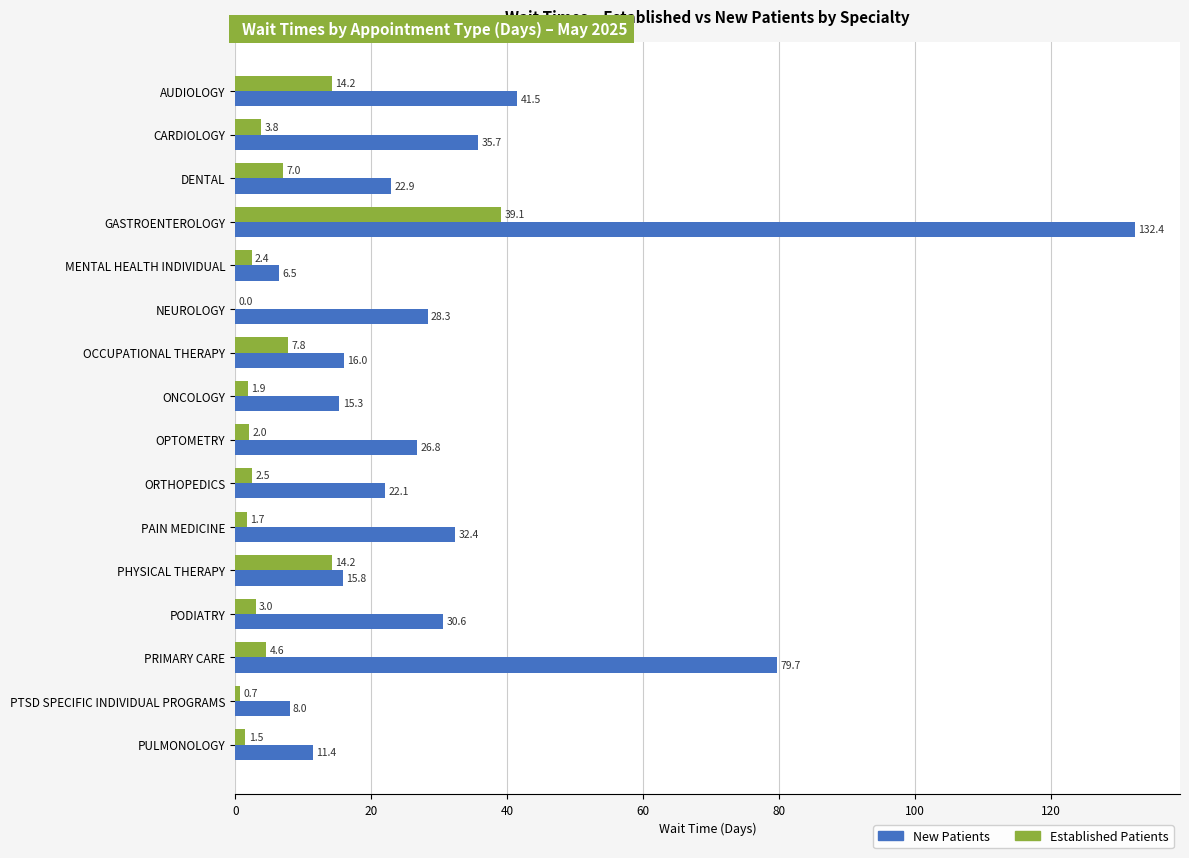

How many data points does each series have?

16